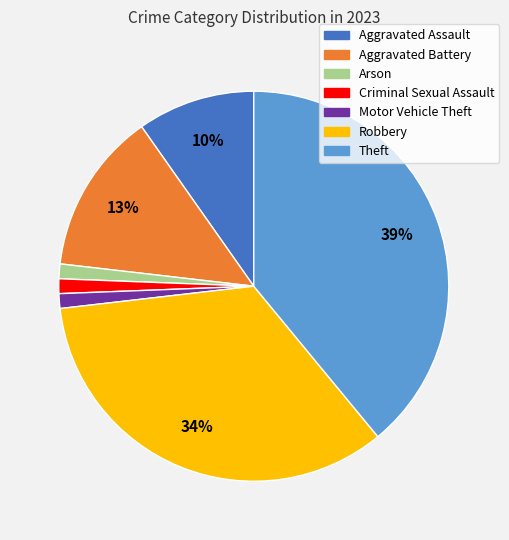

What is the largest slice in the pie chart?

Theft